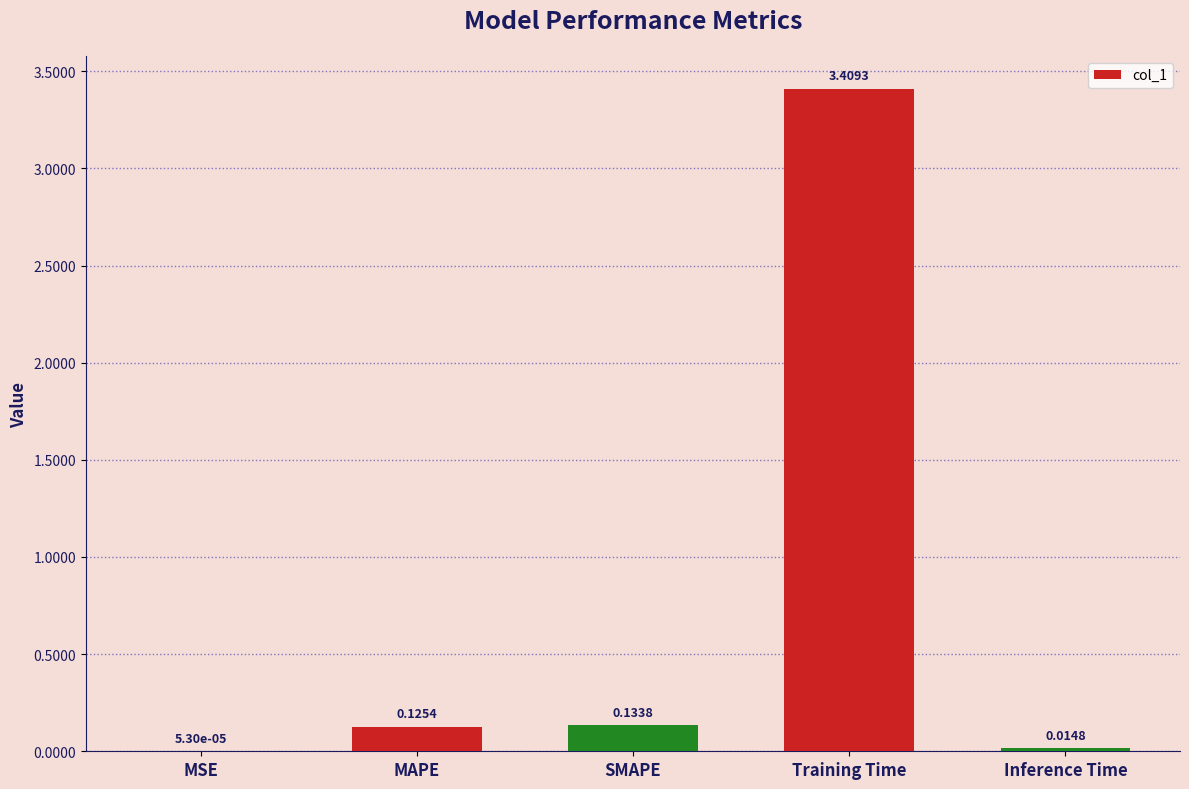

What is the change in value from MAPE to Training Time?

+3.3